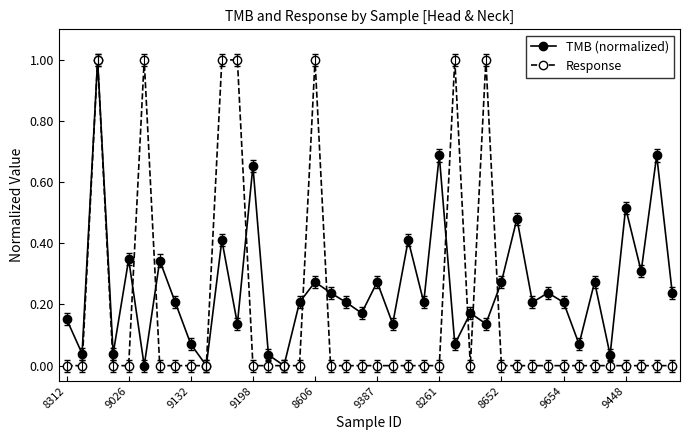

What is the greatest value displayed?

1.0